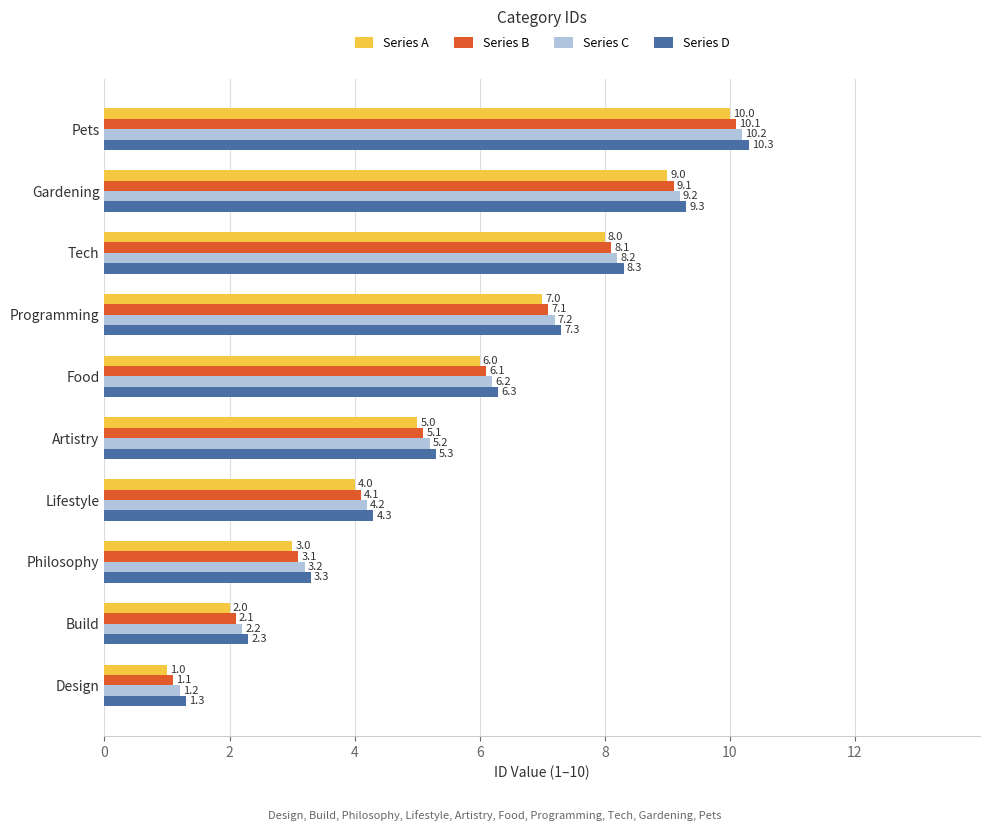

The Series A series shows 7.0 at Programming. True or false?

True